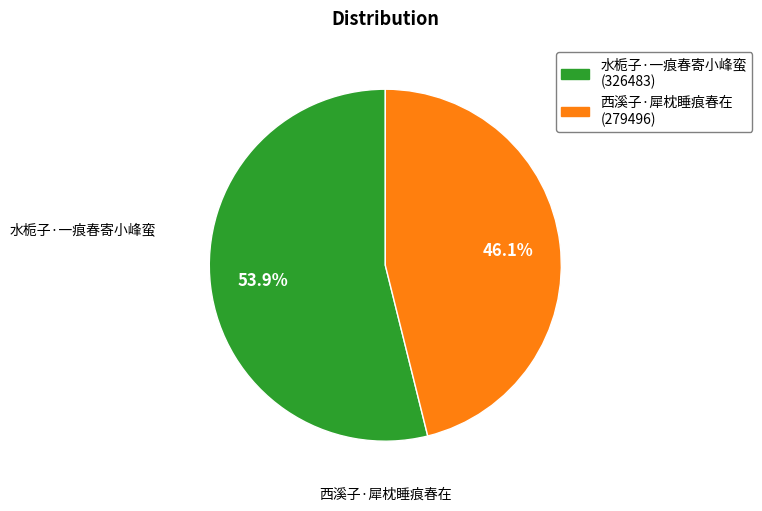

What is the largest slice in the pie chart?

水栀子·一痕春寄小峰蛮